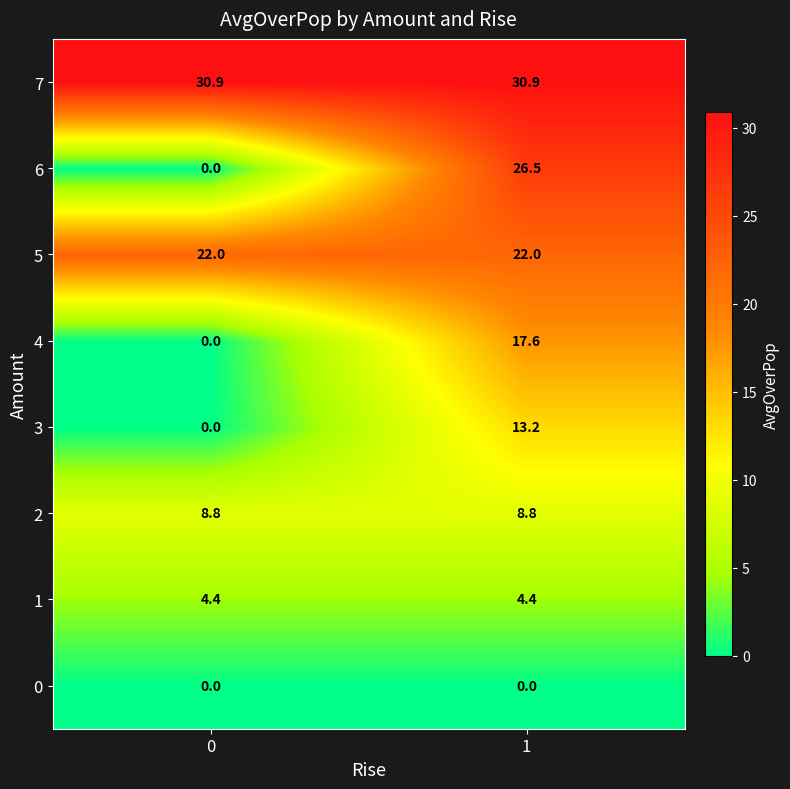

At which category is the sum across all series the highest?

1